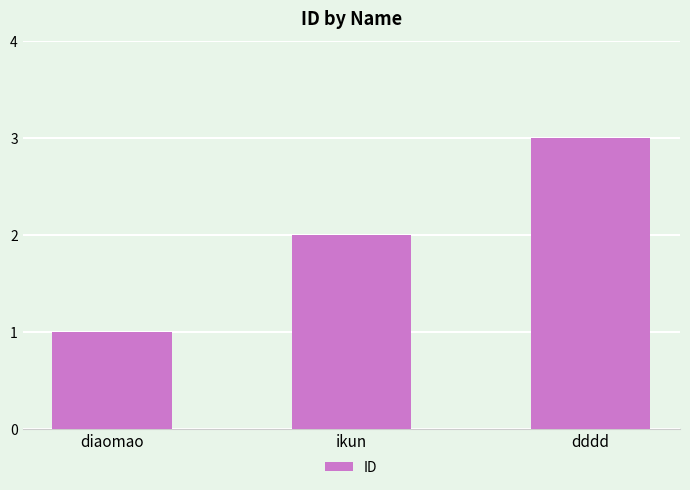

How many values are below 2?

1